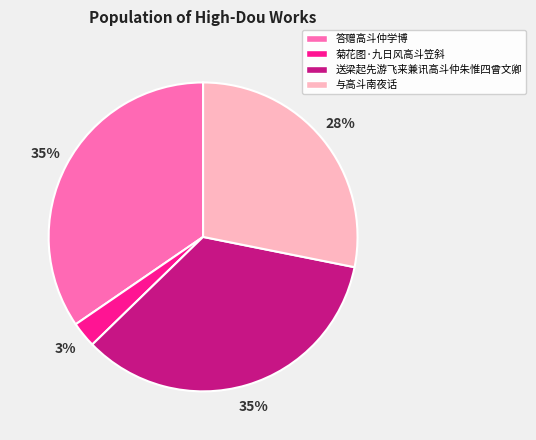

How many segments does this pie chart have?

4